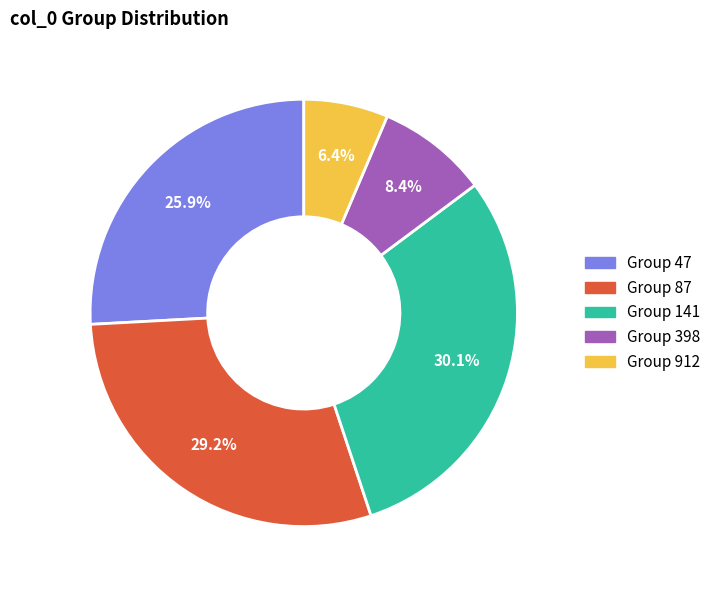

Is there any slice that represents more than half of the pie?

No